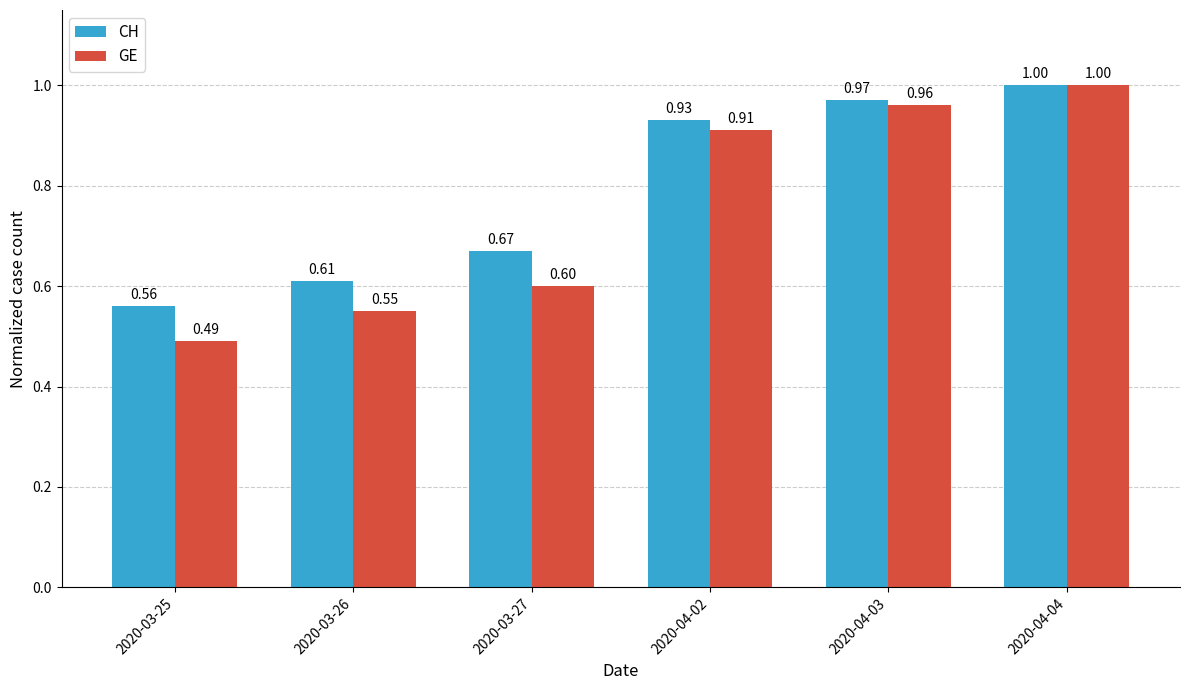

What are all the series names shown in the legend?

CH, GE